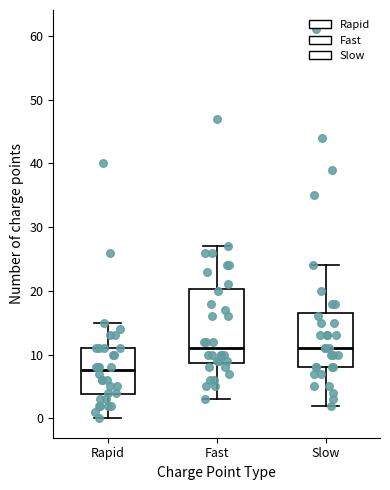

Where does the lower whisker of the box for Rapid end on the y-axis? The values are not printed on the chart, so give them approximately, as read against the axis.

0